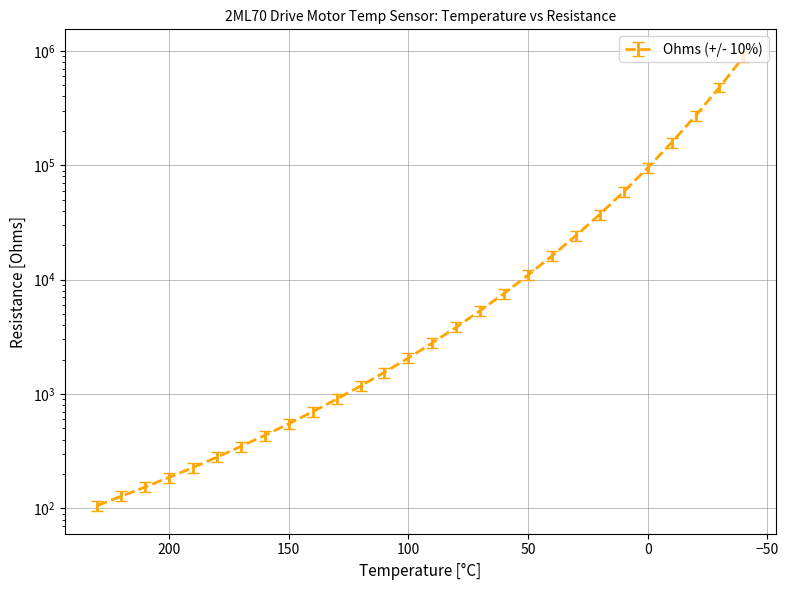

What is the sum of all values?

2065638